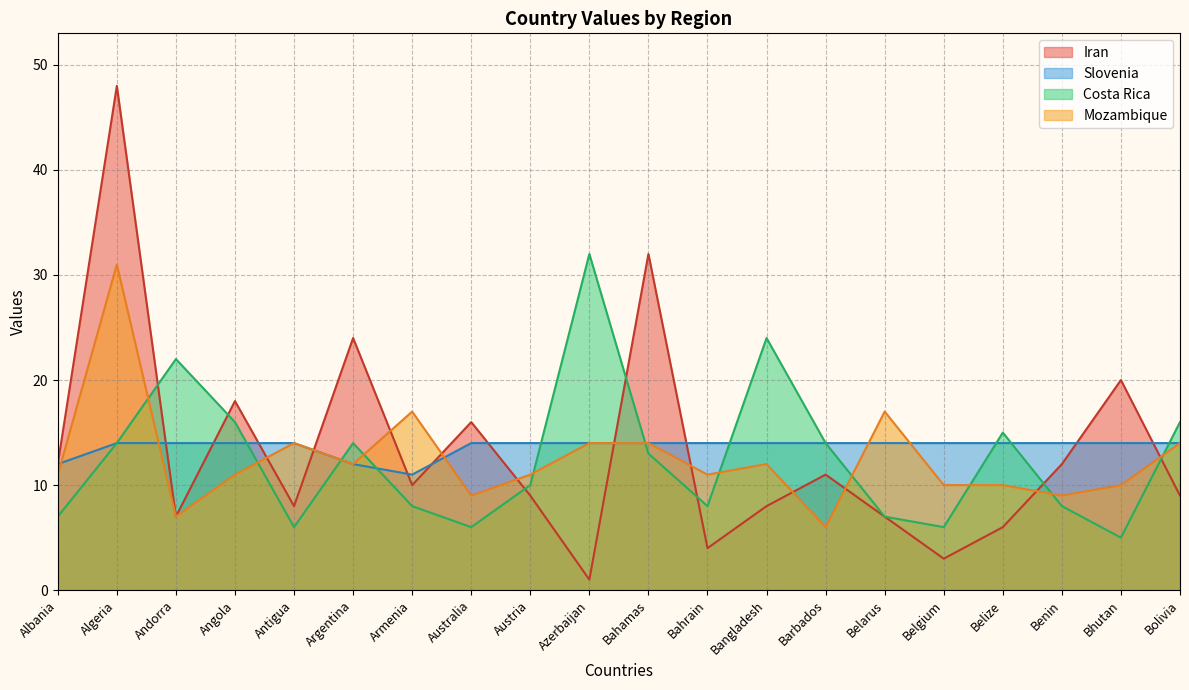

True or false: Iran and Mozambique intersect in this chart.

True